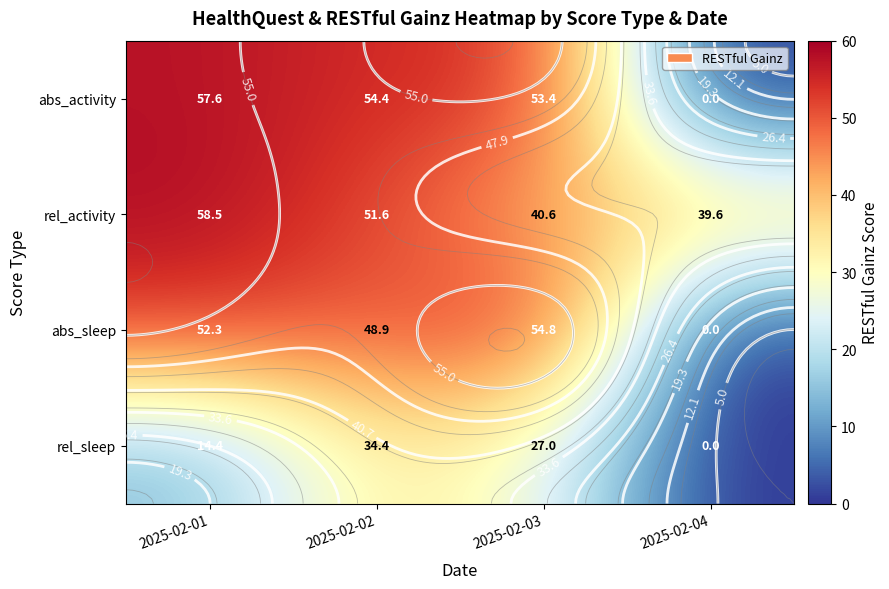

Where is rel_sleep nearest to the value 17?

2025-02-01